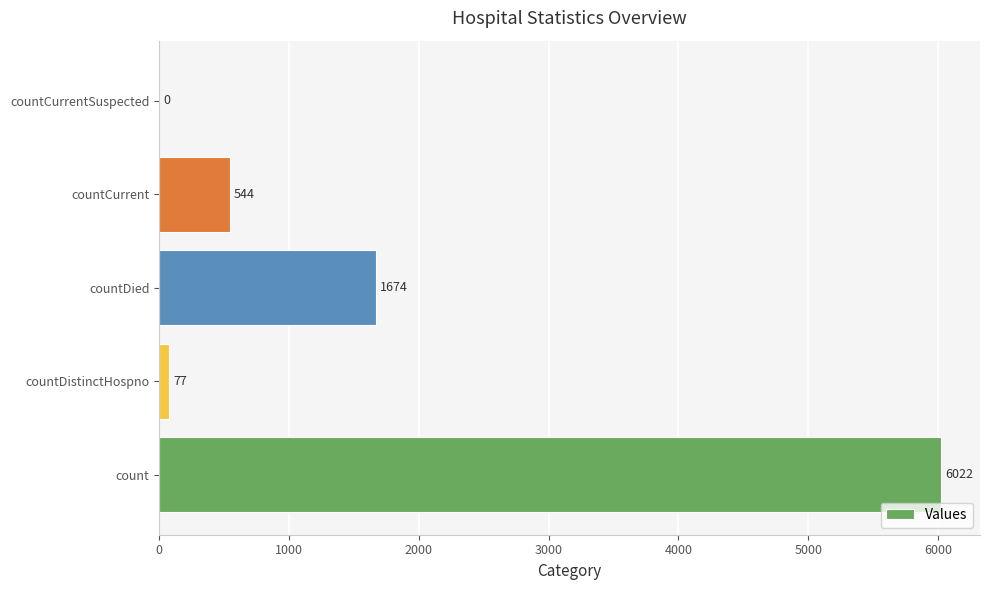

The chart shows a value of 0 at countCurrentSuspected. True or false?

True